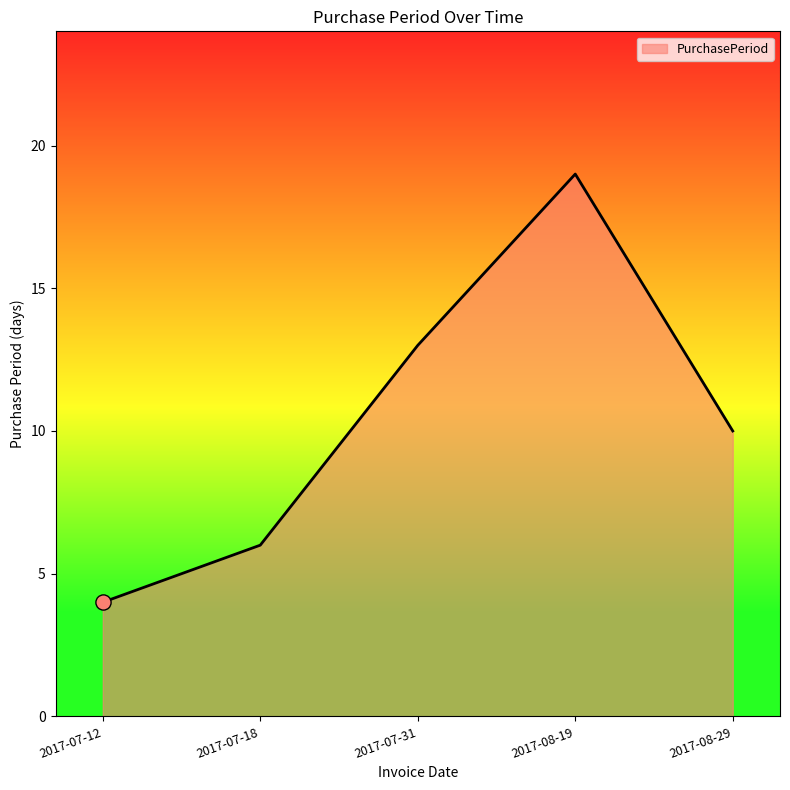

What is the change in value from 2017-07-31 to 2017-08-19?

+6